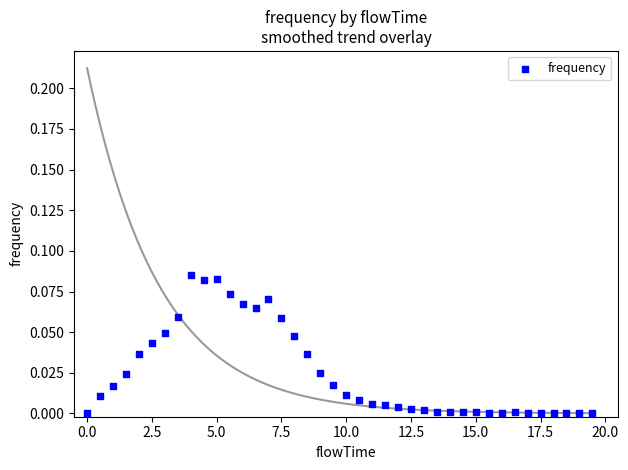

What is the range of X values (max minus min)?

19.5